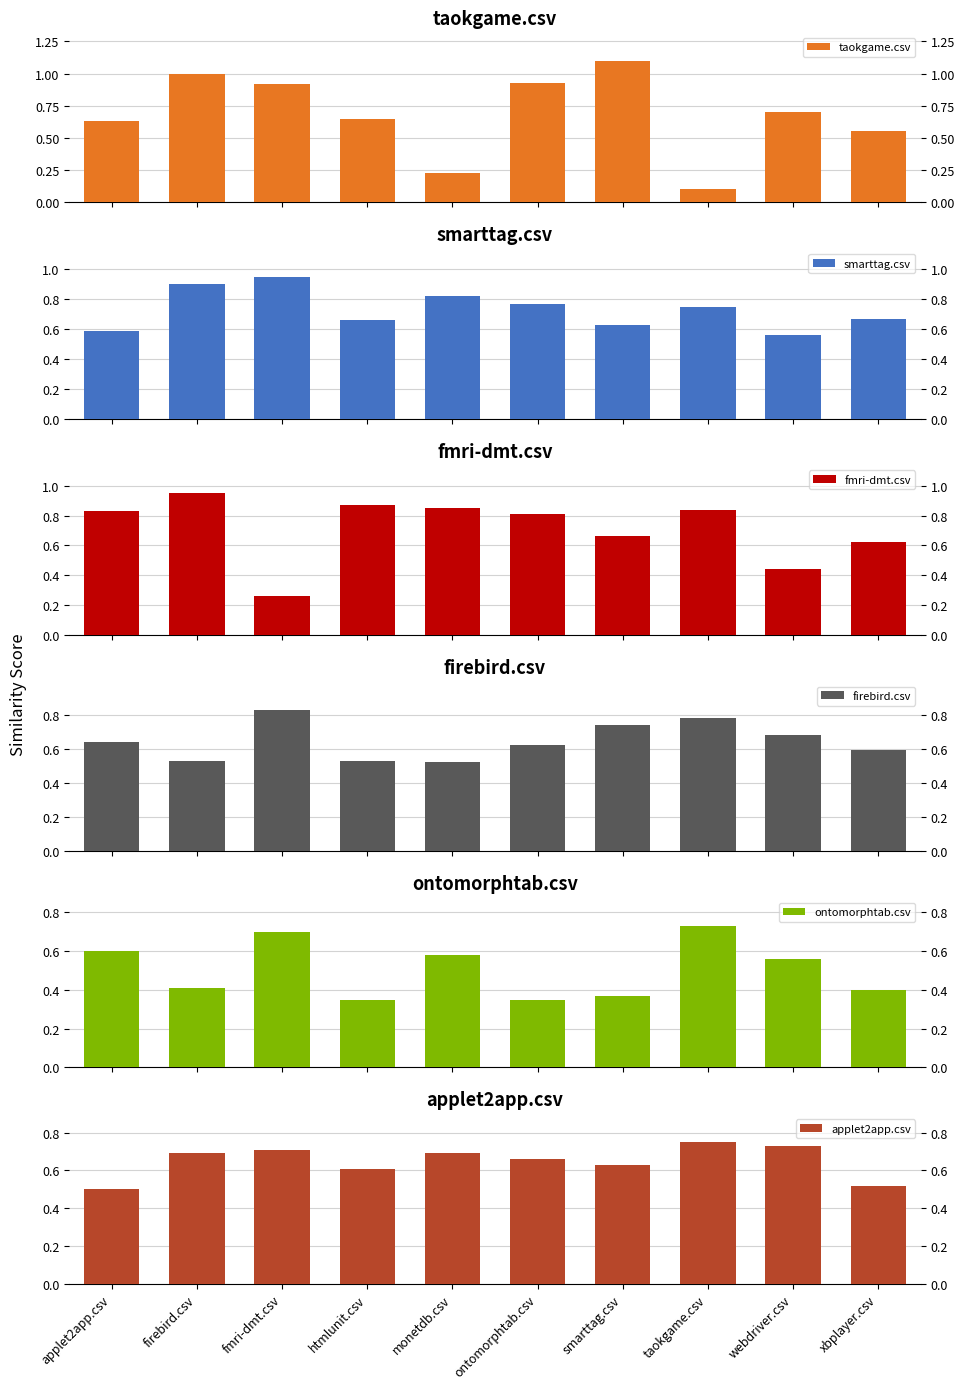

Where is ontomorphtab.csv nearest to the value 0?

htmlunit.csv